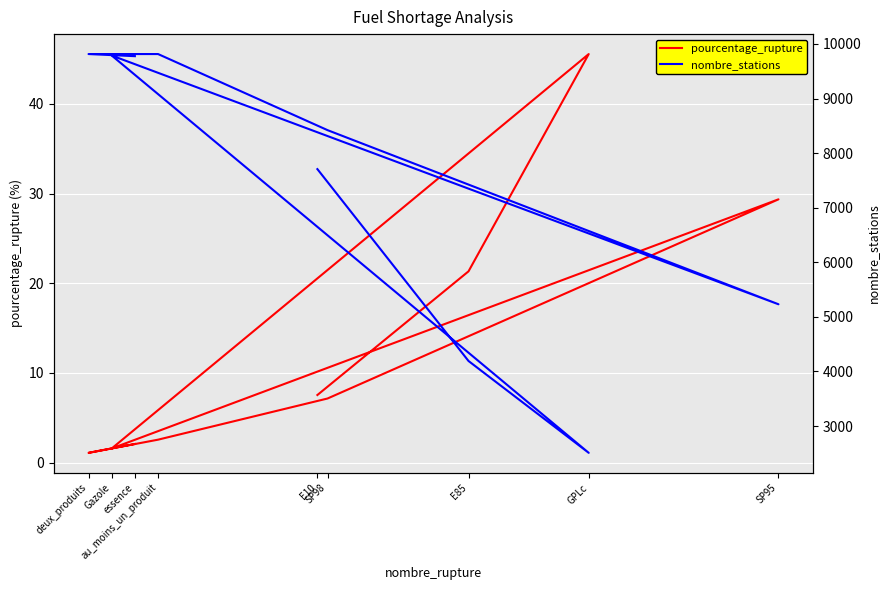

What is the total value across all series at SP95?

5260.4